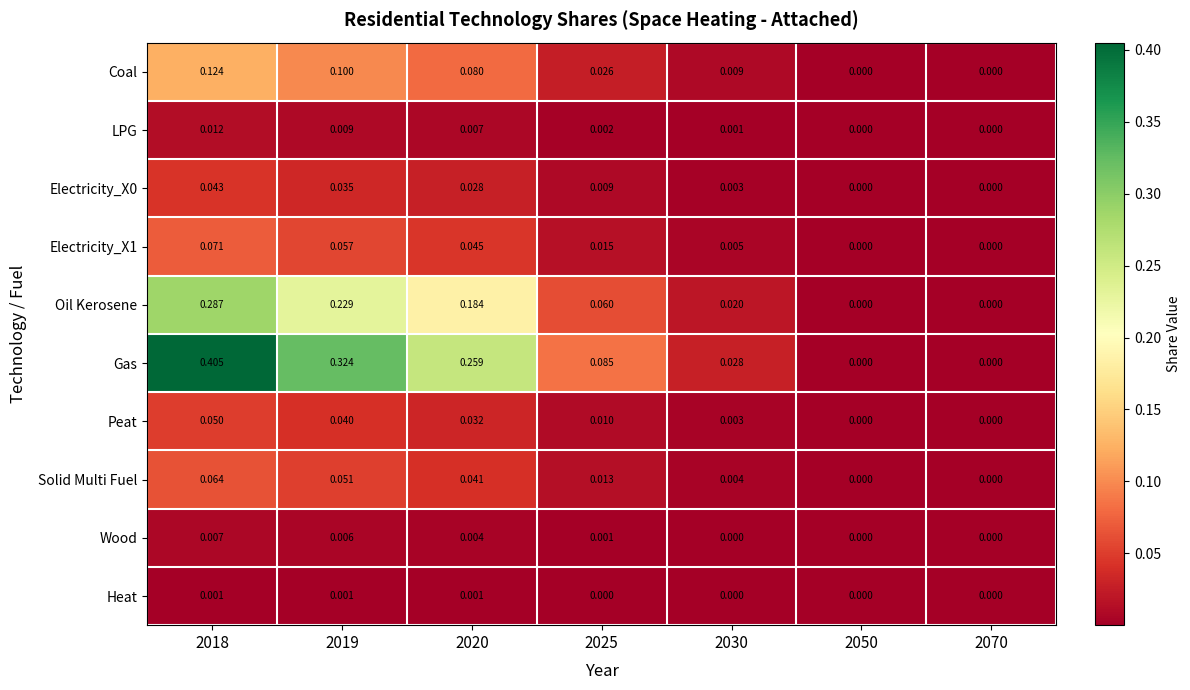

Between 2018 and 2020, which series saw the biggest shift?

Gas